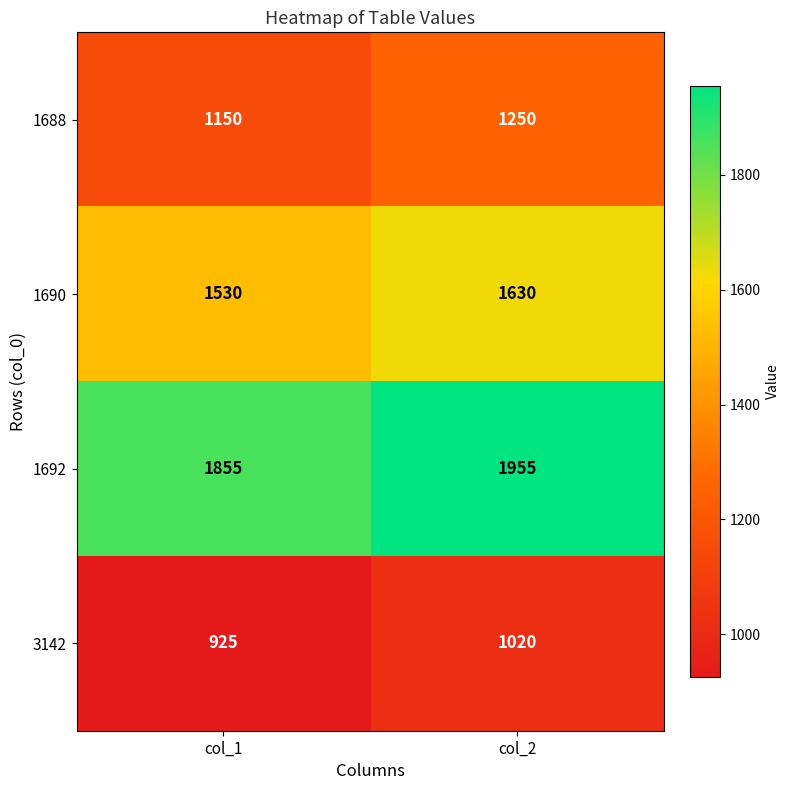

At how many categories does at least one series exceed 1086?

2